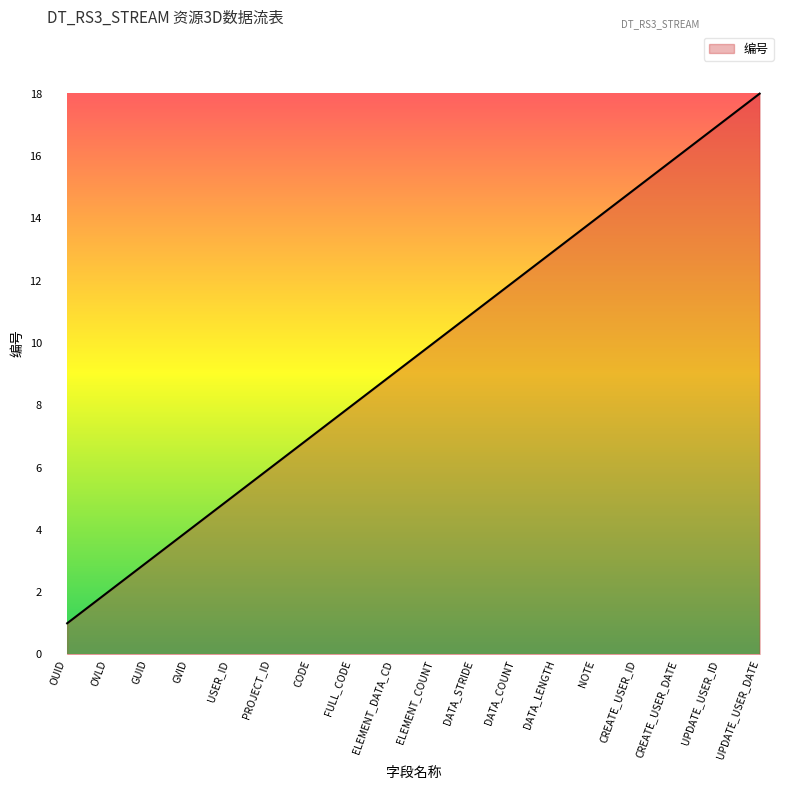

What is the change in value from OUID to DATA_STRIDE?

+10